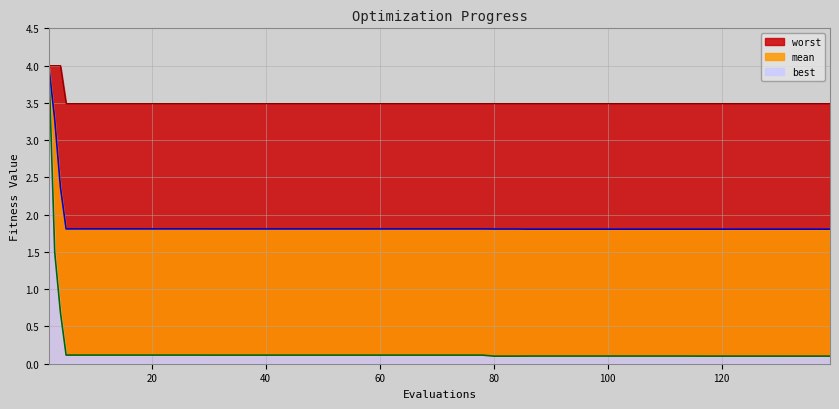

At which category is the sum across all series the highest?

2